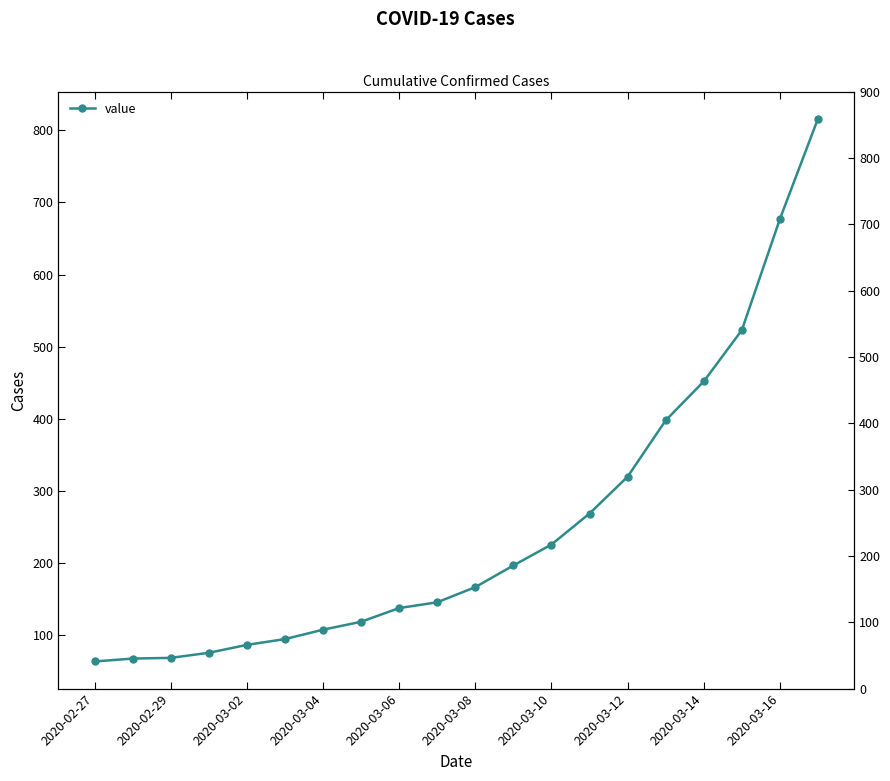

What is the approximate value at 11, to the nearest 10?

200